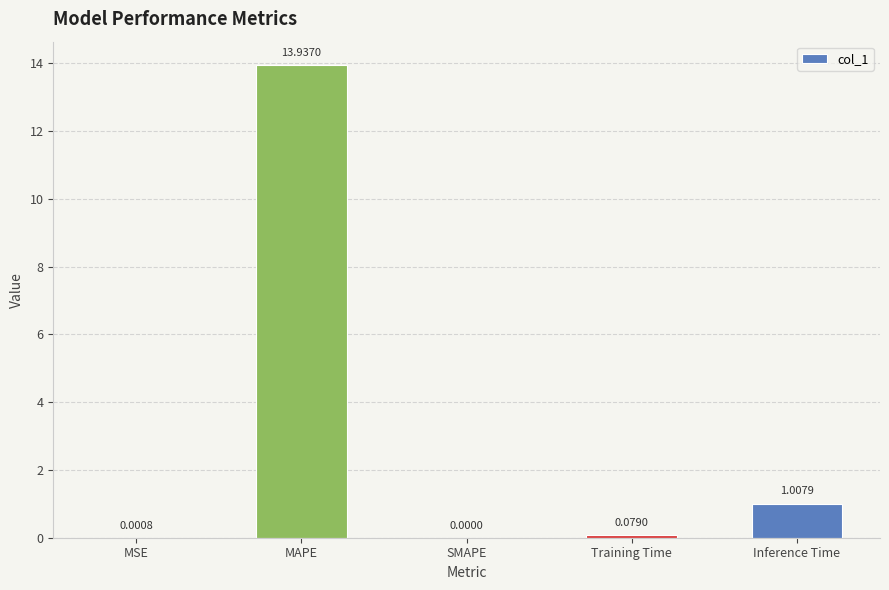

Which has a higher value, SMAPE or MSE?

MSE